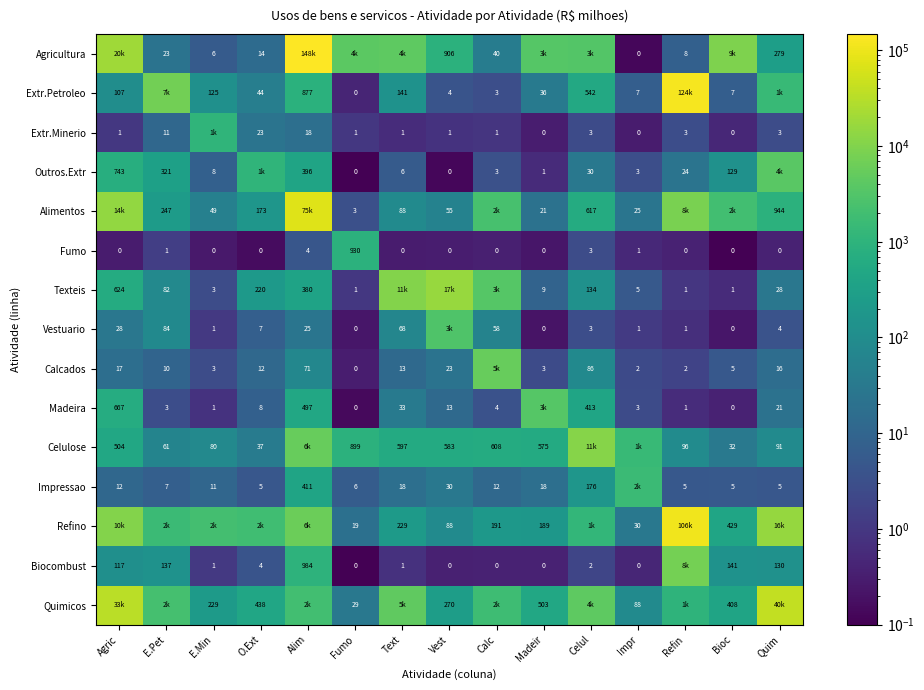

Is the value of Extr.Minerio at Bioc greater than the value of Vestuario at Refin?

No